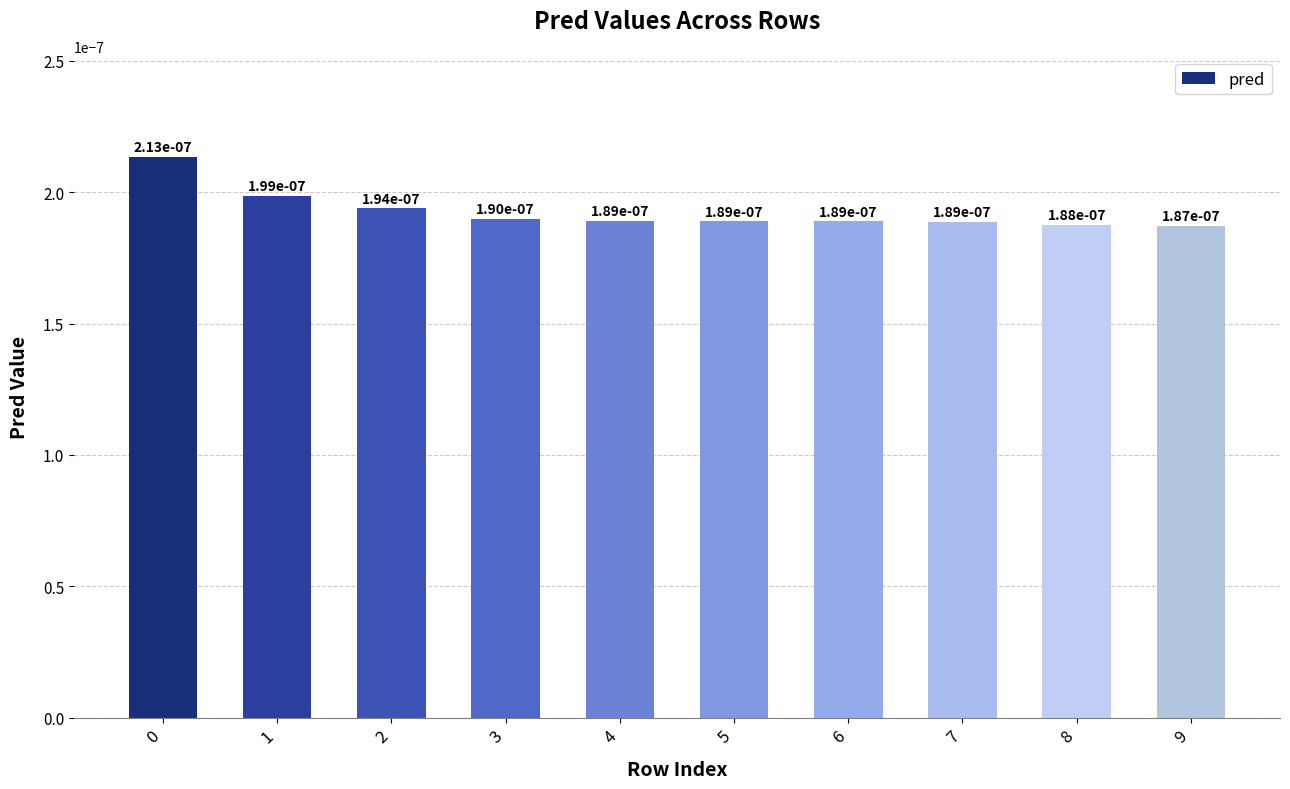

Between 3 and 4, which is larger?

3